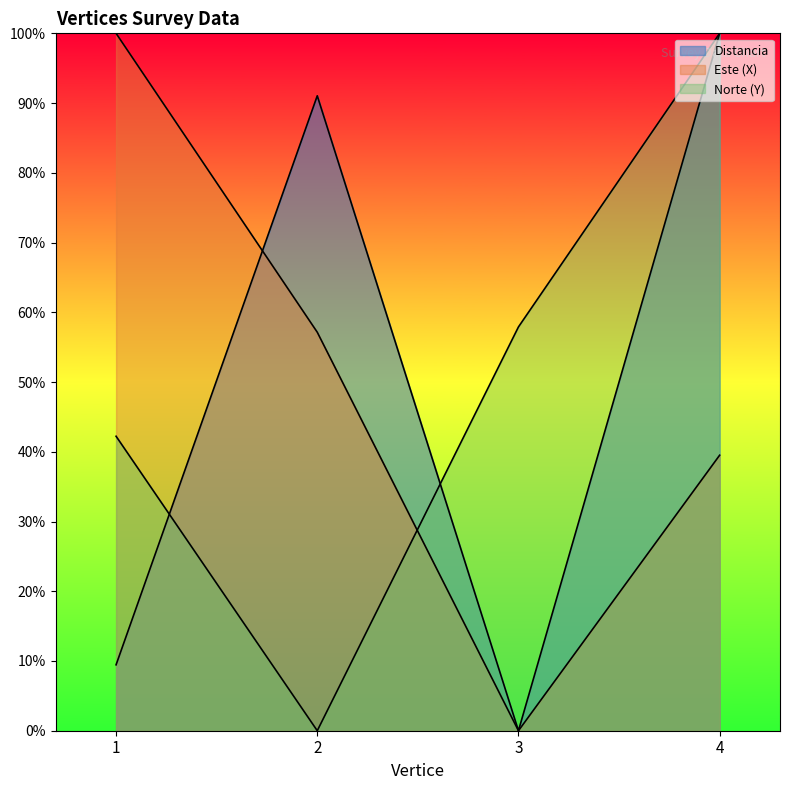

How many values in the Este (X) series exceed 57?

2